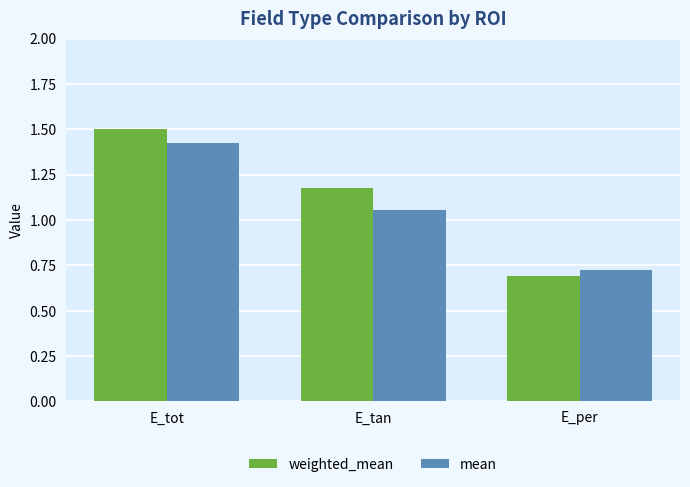

True or false: weighted_mean has a value of 2.4 at E_tot.

False